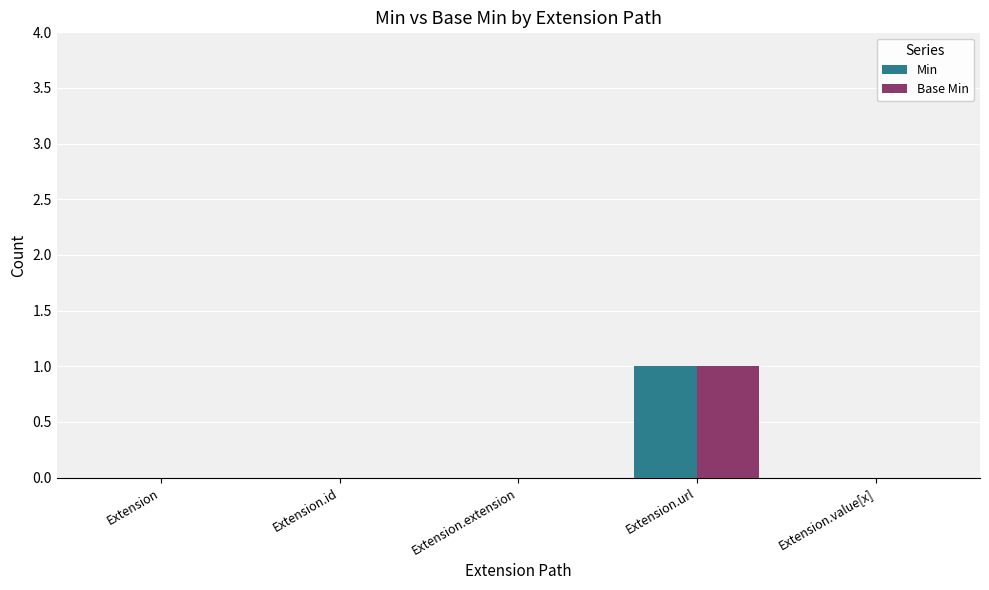

Reading right to left, extract all data points from this chart.

Min: 0	1	0	0	0
Base Min: 0	1	0	0	0